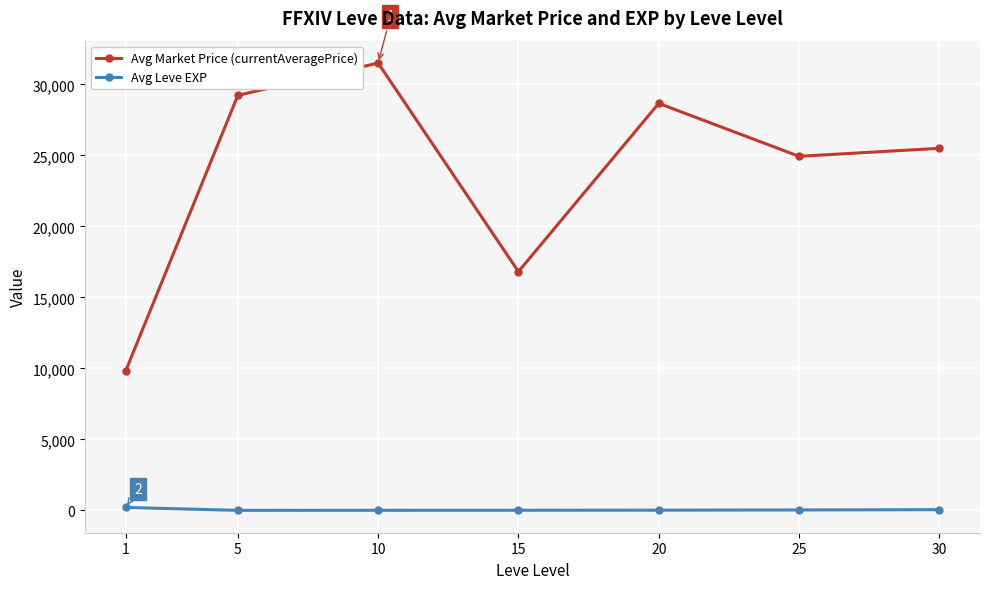

Rank the series by their average value, from highest to lowest.

Avg Market Price (currentAveragePrice), Avg Leve EXP